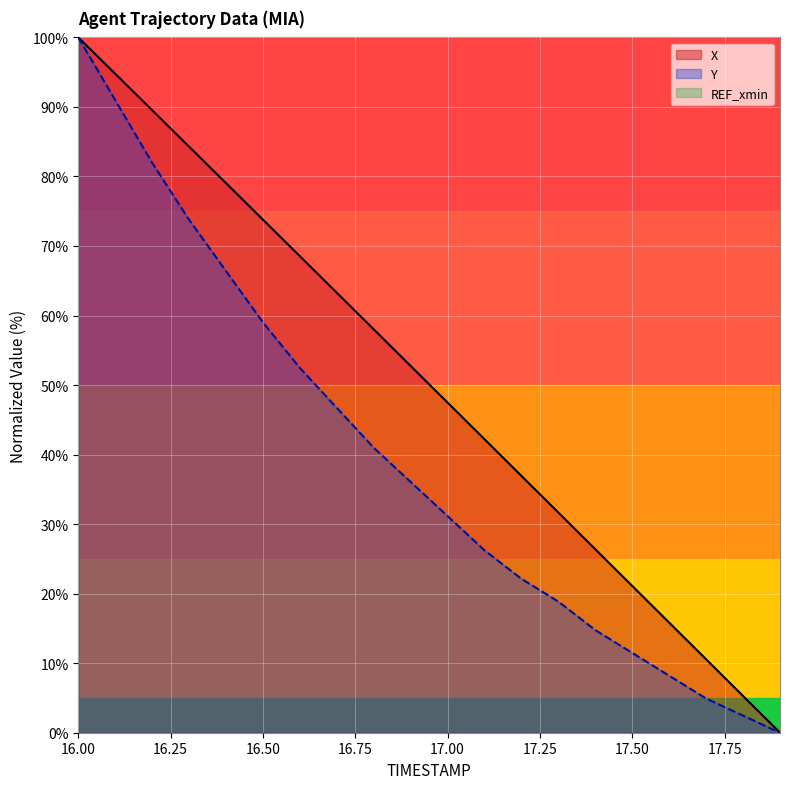

Reading right to left, what are all the values shown in this chart?

X: 17.9=0.0	17.8=5.3	17.7=10.6	17.6=15.8	17.5=21.1	17.4=26.4	17.3=31.7	17.2=36.9	17.1=42.2	17.0=47.5	16.9=52.7	16.8=58.0	16.7=63.3	16.6=68.5	16.5=73.8	16.4=79.0	16.3=84.3	16.2=89.5	16.1=94.8	16.0=100.0
Y: 17.9=0.0	17.8=2.5	17.7=4.9	17.6=8.2	17.5=11.5	17.4=14.8	17.3=18.9	17.2=22.1	17.1=26.2	17.0=31.1	16.9=36.1	16.8=41.0	16.7=46.7	16.6=52.5	16.5=59.0	16.4=66.4	16.3=73.8	16.2=82.0	16.1=91.0	16.0=100.0